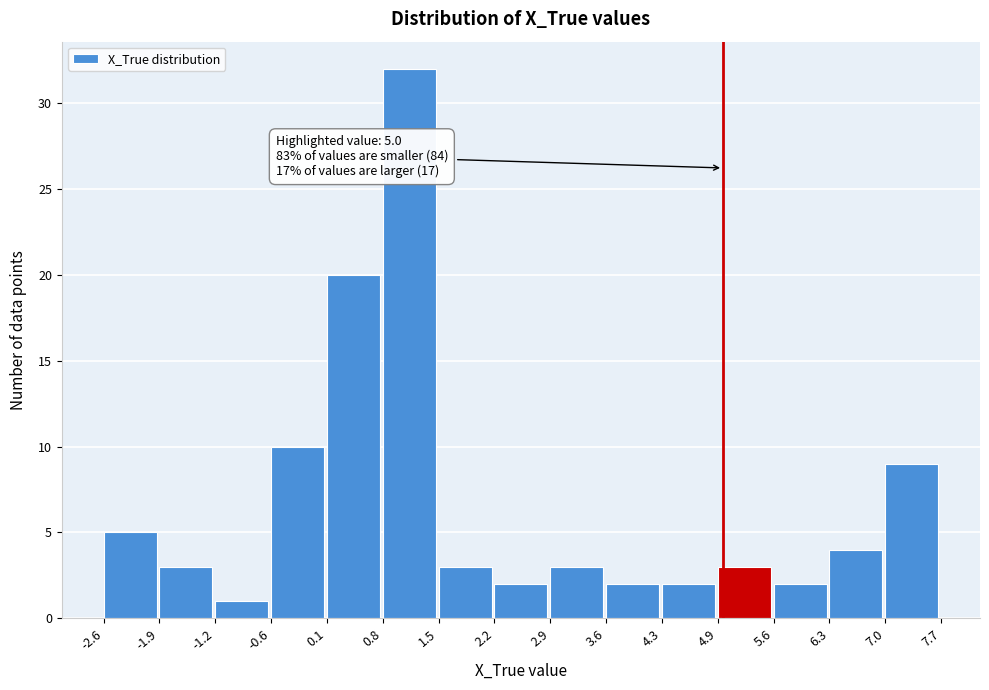

Over which range of the x-axis is the bar tallest?

0.8 to 1.5